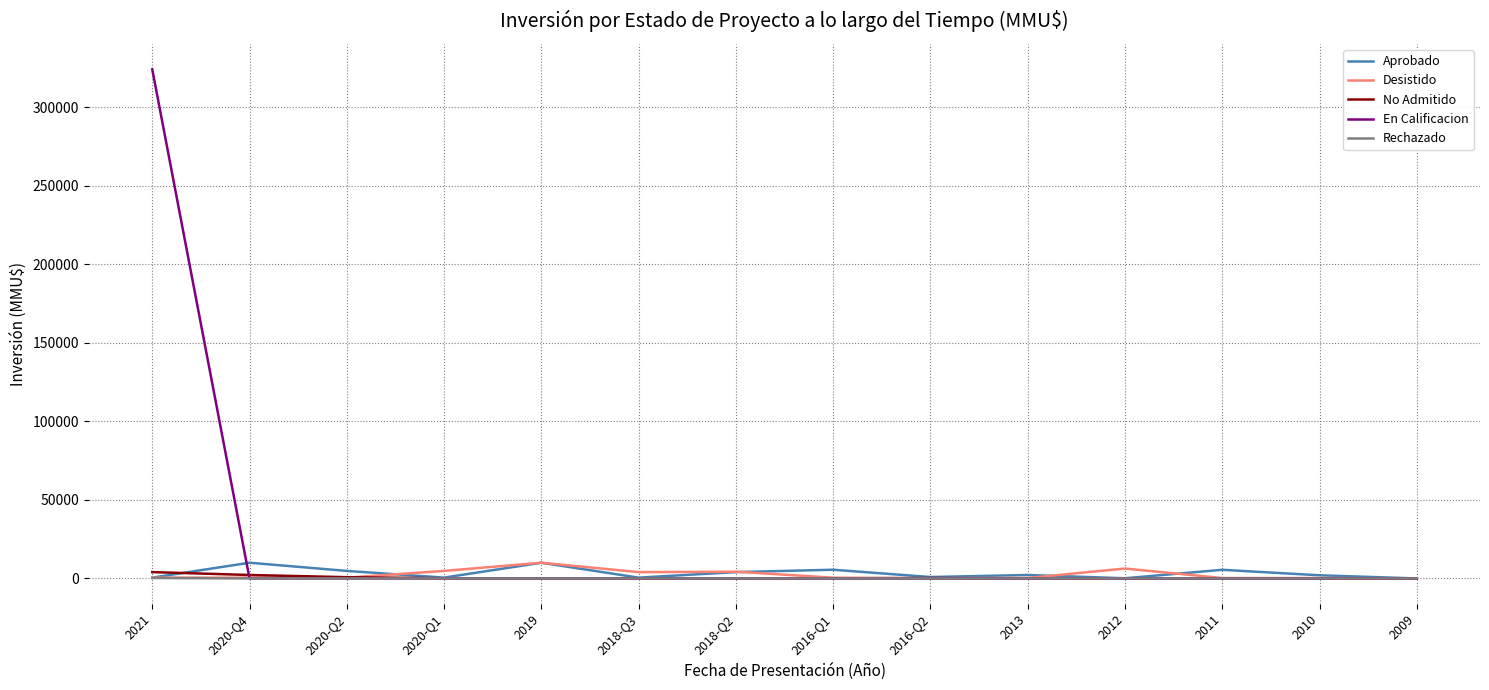

Which series has the widest spread of values?

En Calificacion